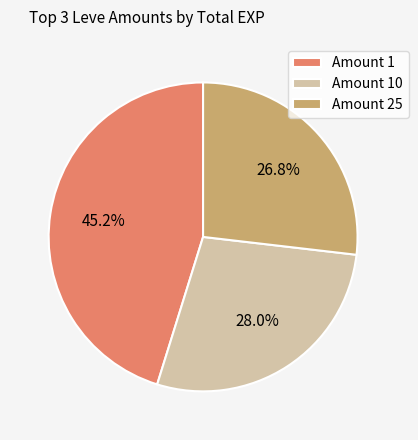

What is the smallest slice in the pie chart?

Amount 25